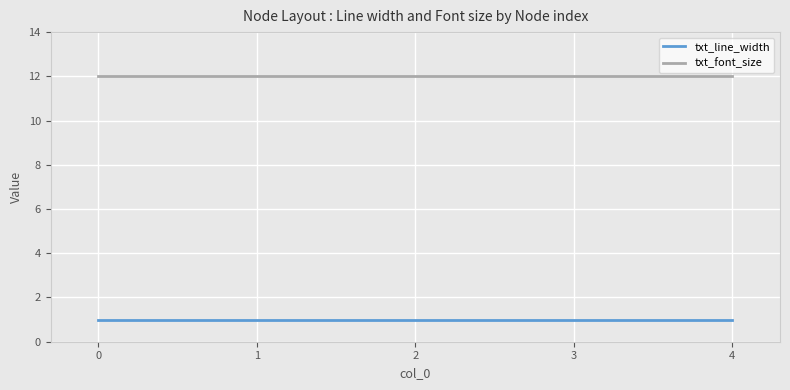

What are all the series names shown in the legend?

txt_line_width, txt_font_size